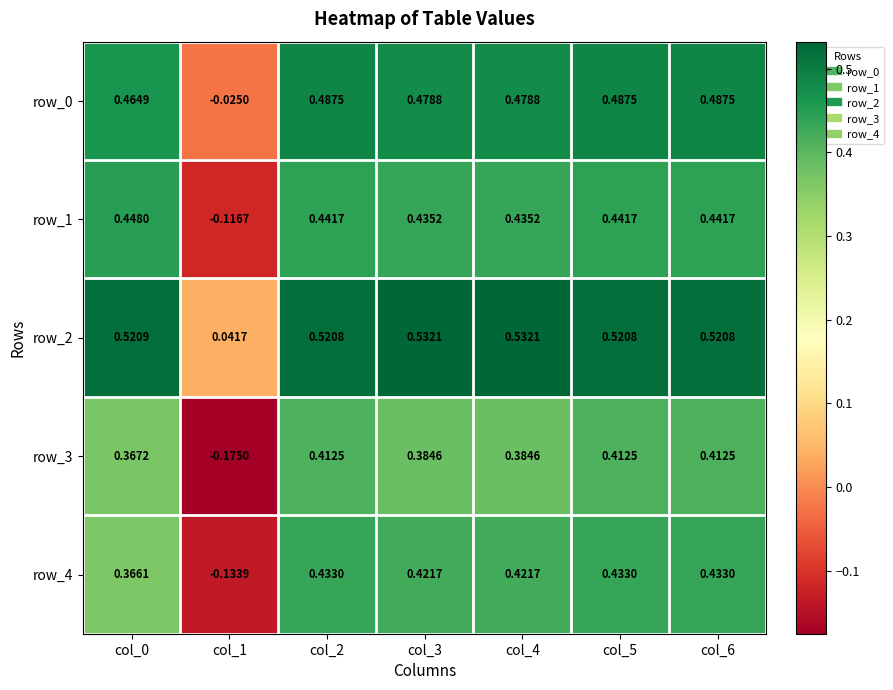

What is the minimum value shown in the chart?

-0.2